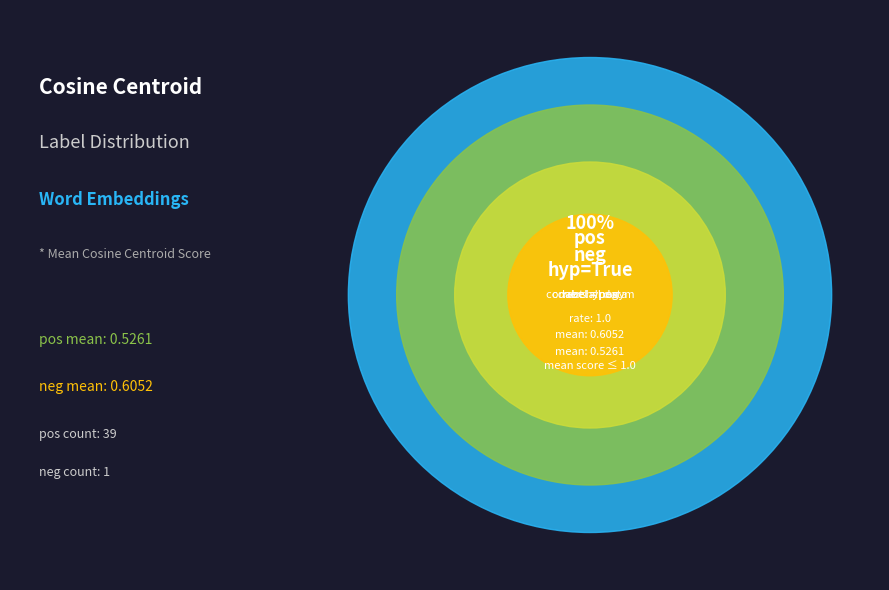

Which category has the biggest portion of the pie?

pos